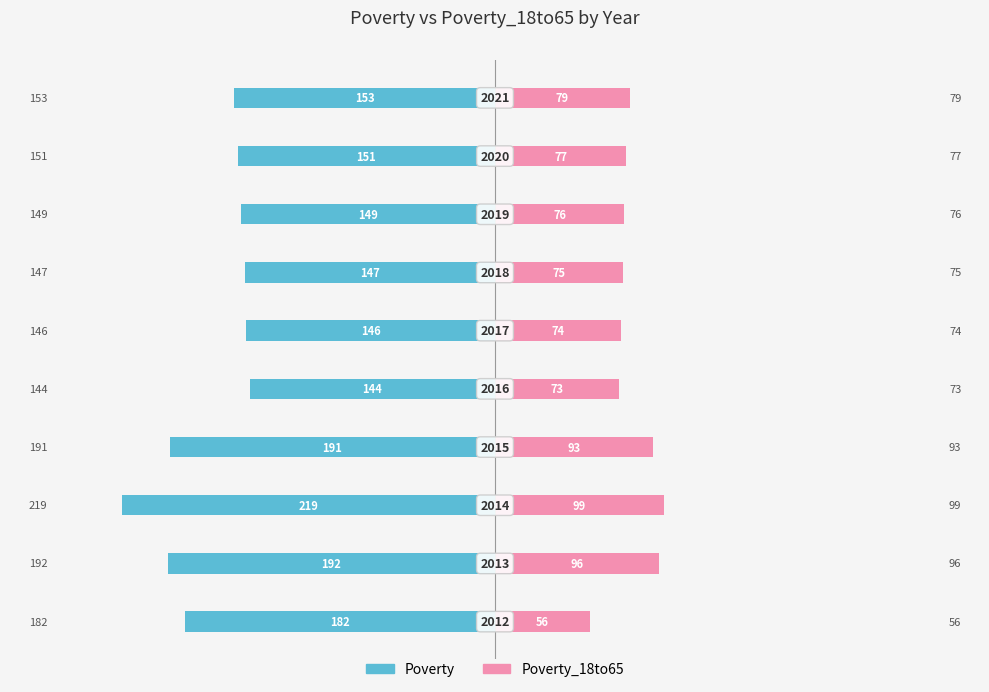

Is the value of Poverty at 300 greater than the value of Poverty_18to65 at 7?

No